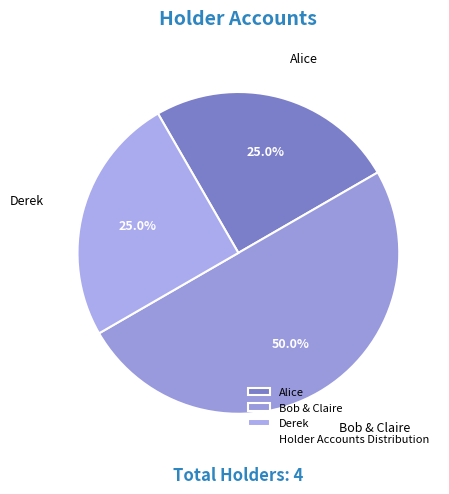

What portion of the pie excludes Alice?

75.0%